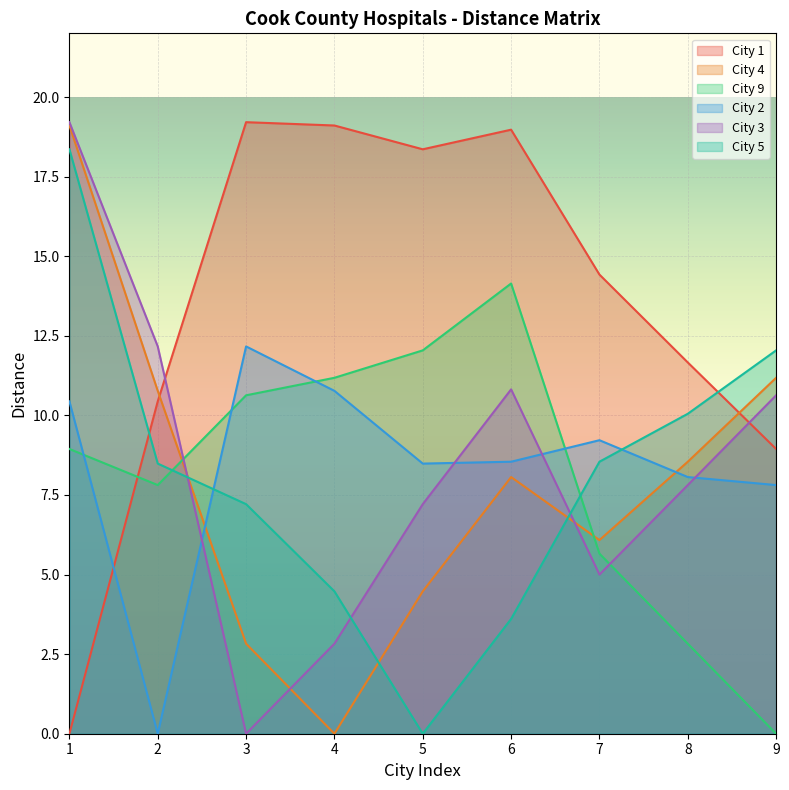

Does the chart display data point markers on the line(s)?

No